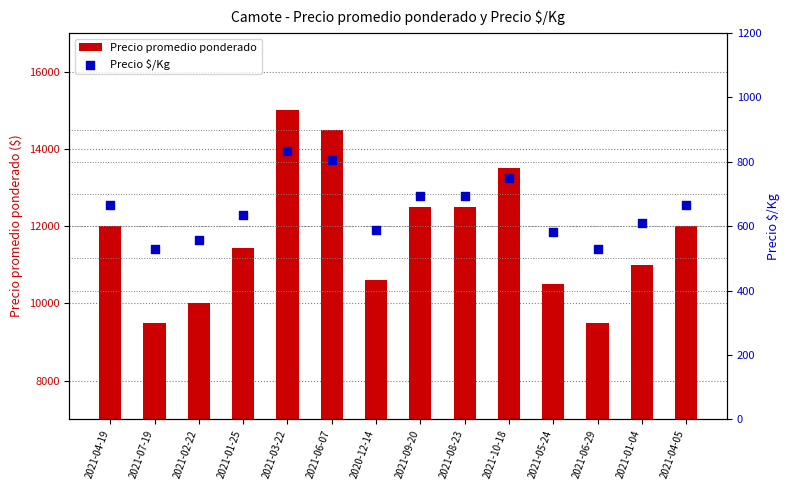

Which series reaches the minimum Y coordinate?

Precio $/Kg